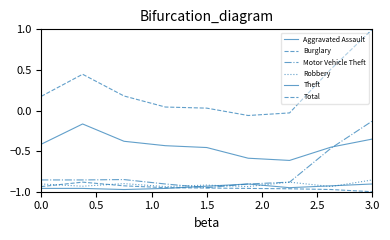

How many lines are shown in the chart?

6